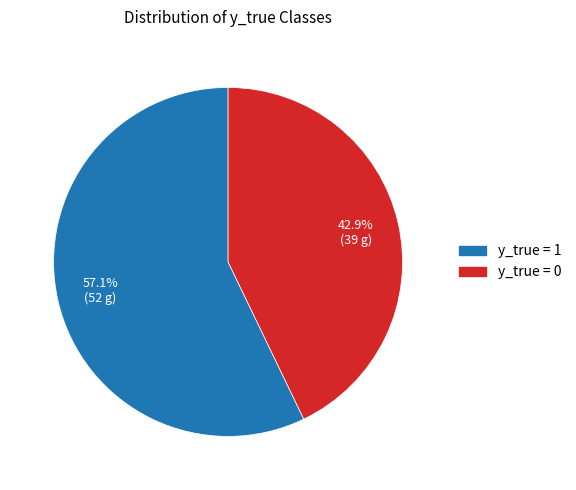

Does y_true = 1 account for over 50% of the chart?

Yes